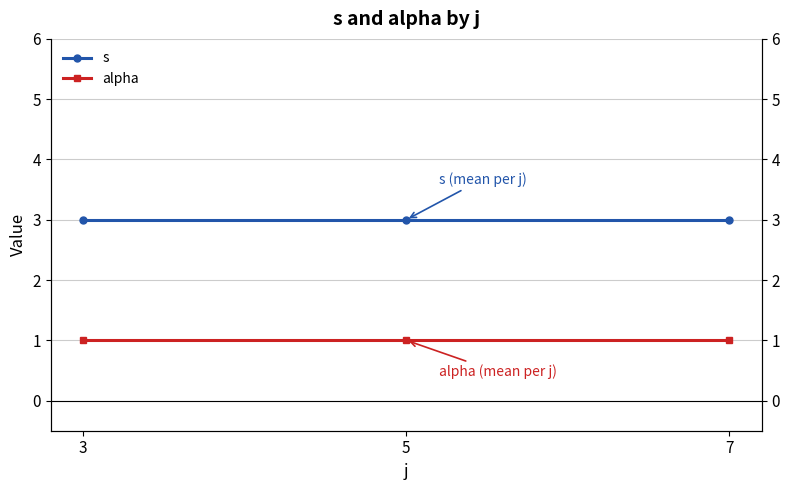

What is the sum of all s values?

9